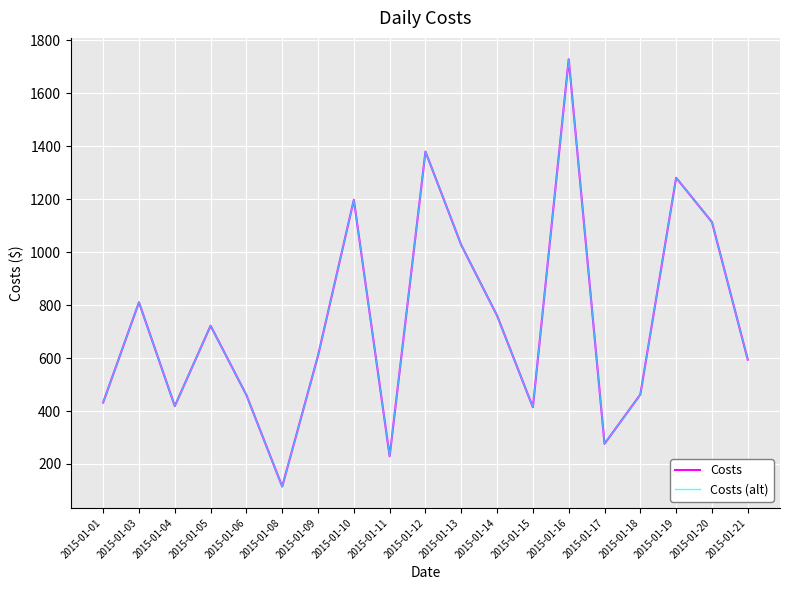

Which has a higher value, 2015-01-12 or 2015-01-21?

2015-01-12